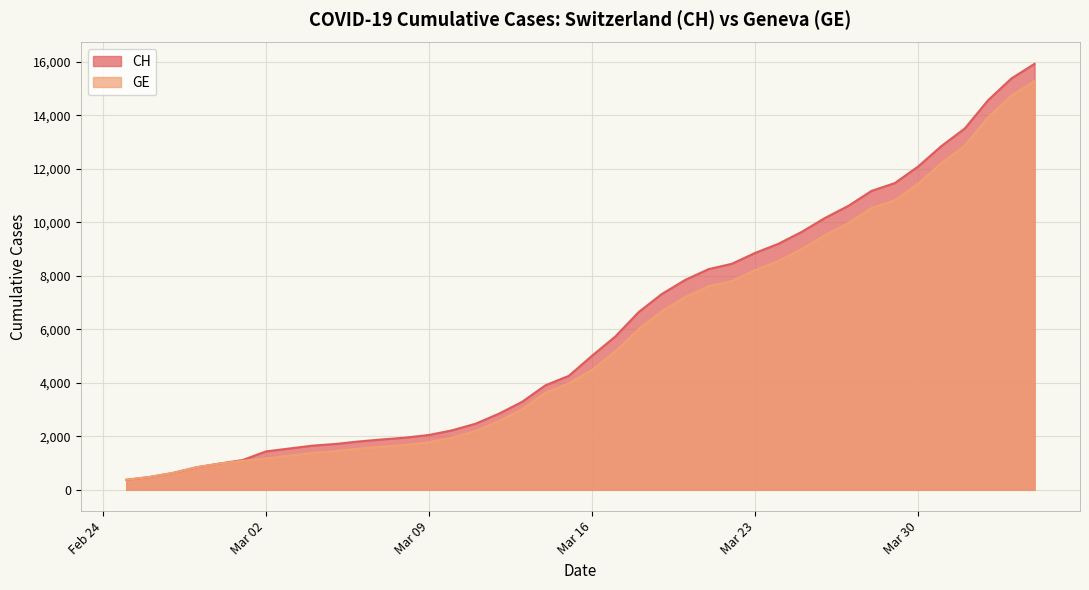

What is the difference between the CH values at 2020-03-22 and 2020-03-13?

5158